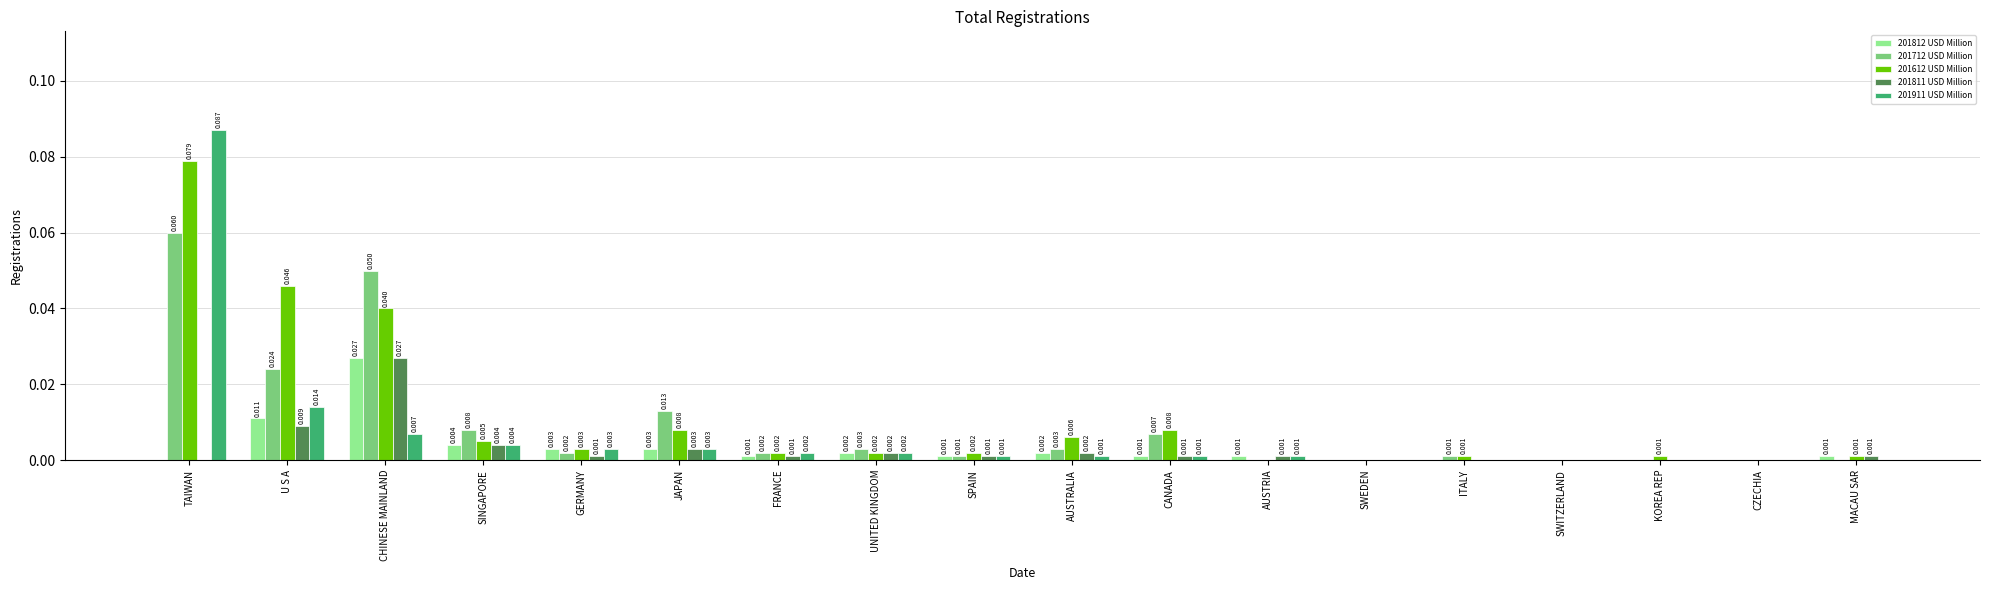

Which category has the highest value in the 201812 USD Million series?

CHINESE MAINLAND